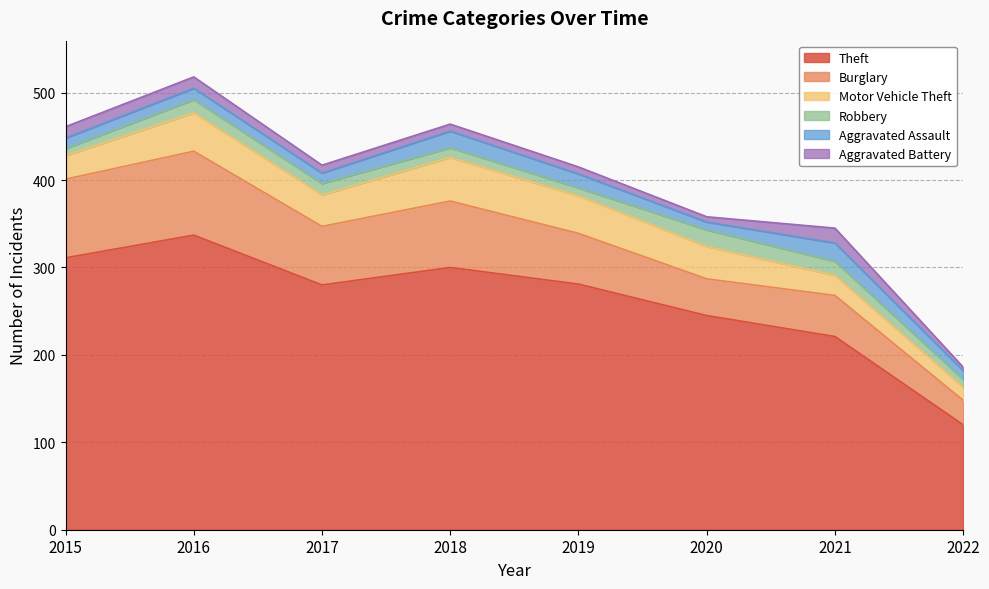

What is the sum of all Motor Vehicle Theft values?

275